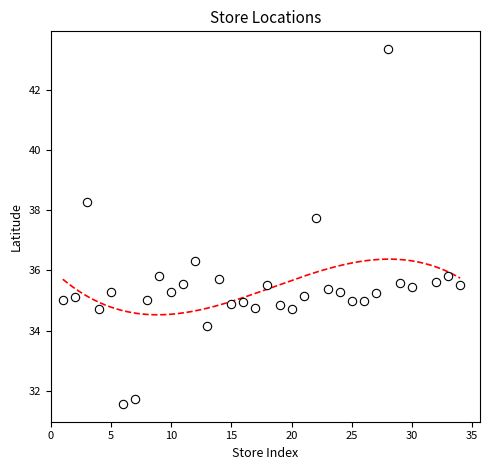

What is the range of Y values (max minus min)?

11.8